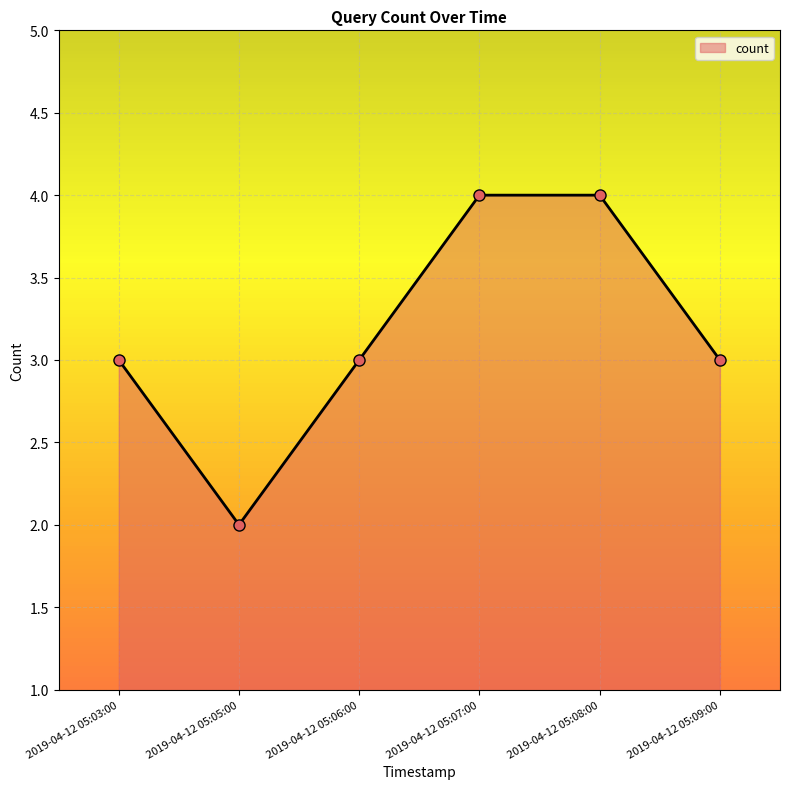

What position from the right is 2019-04-12 05:09:00?

1